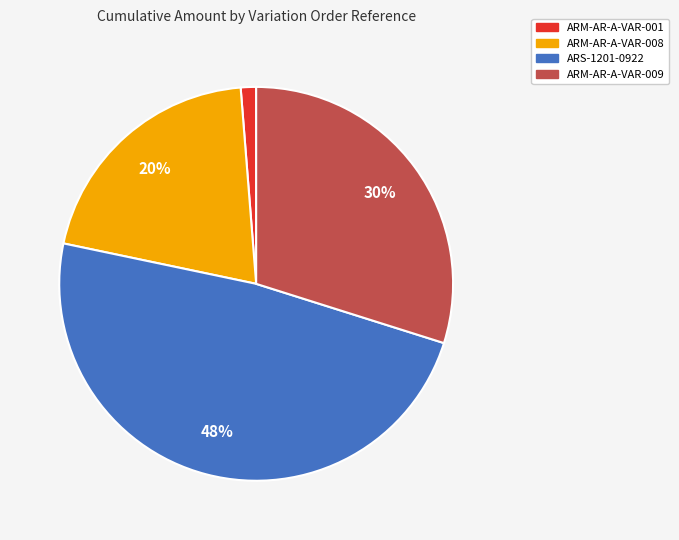

How many segments does this pie chart have?

4